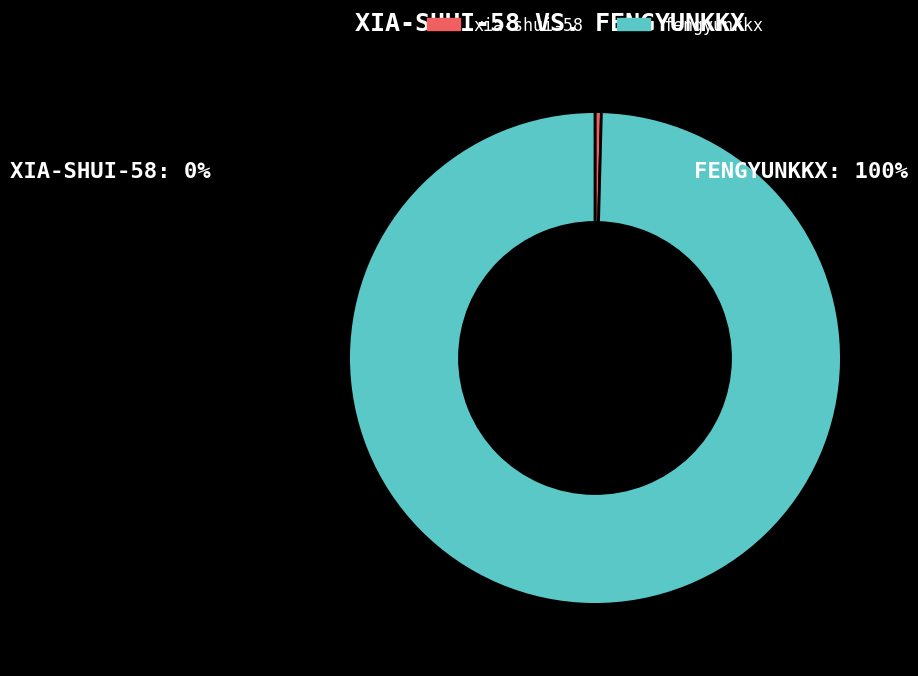

Rank the categories by value from highest to lowest.

fengyunkkx, xia-shui-58